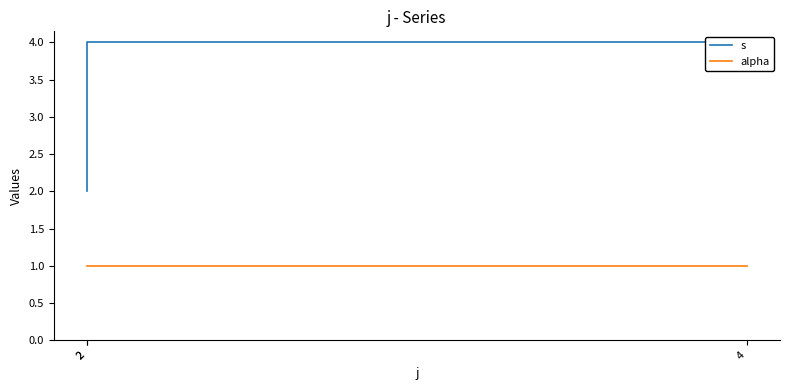

List the labels in order of s value, largest first.

2, 4, 2